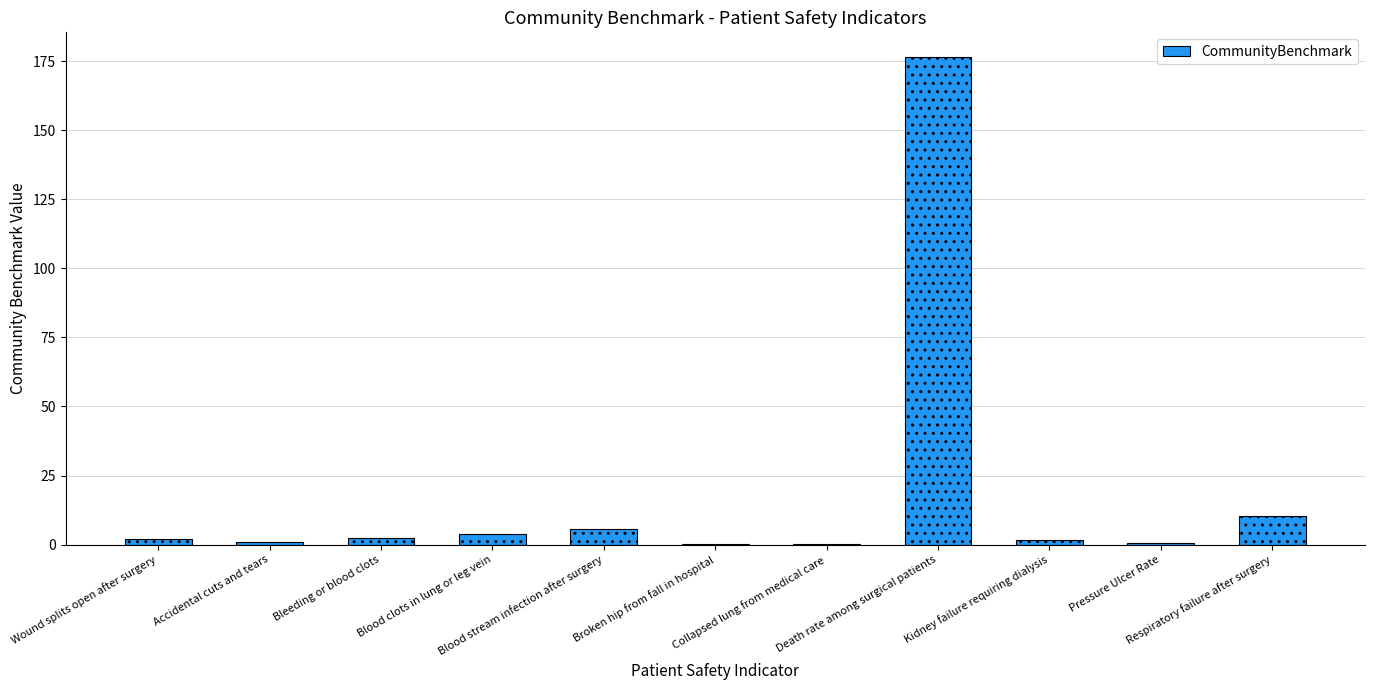

At which label does the data first exceed 1?

Wound splits open after surgery